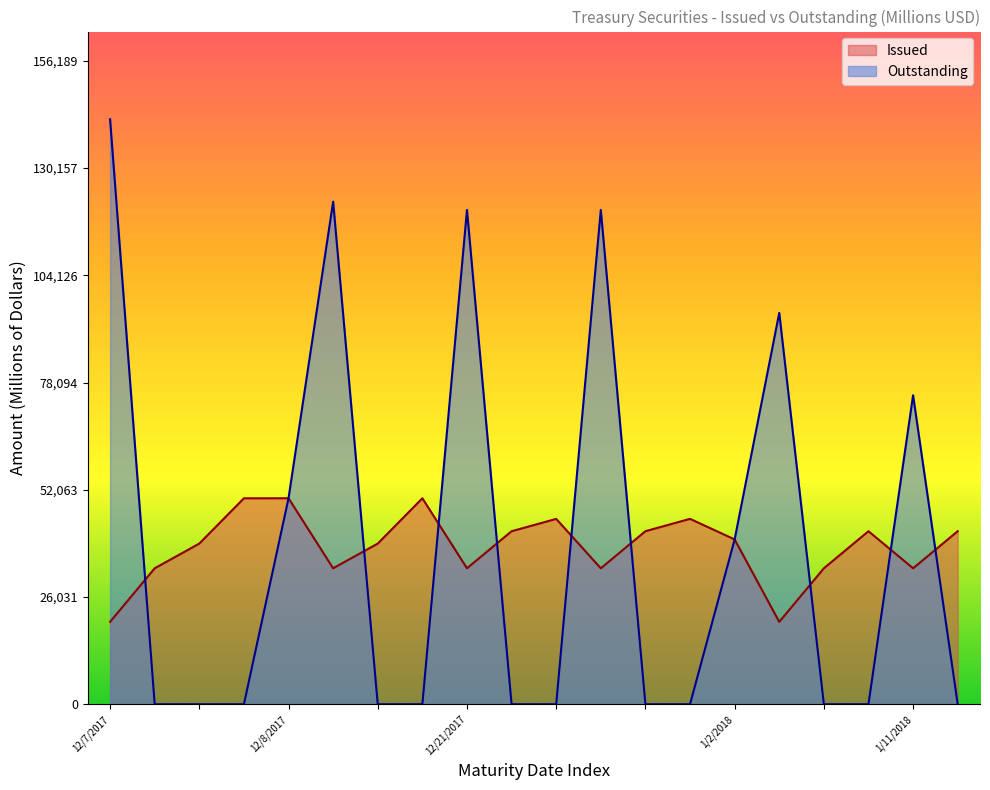

At which category does the chart reach its peak across all series?

12/7/2017